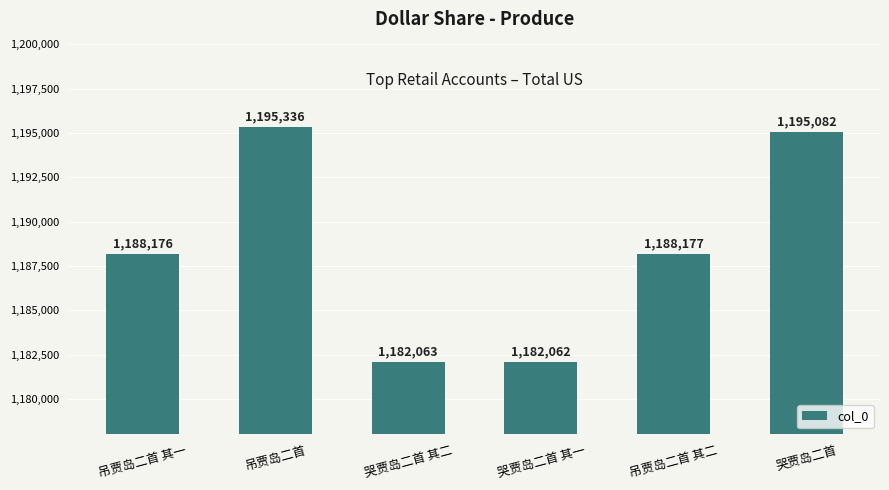

What is the difference between the maximum and minimum values?

13274